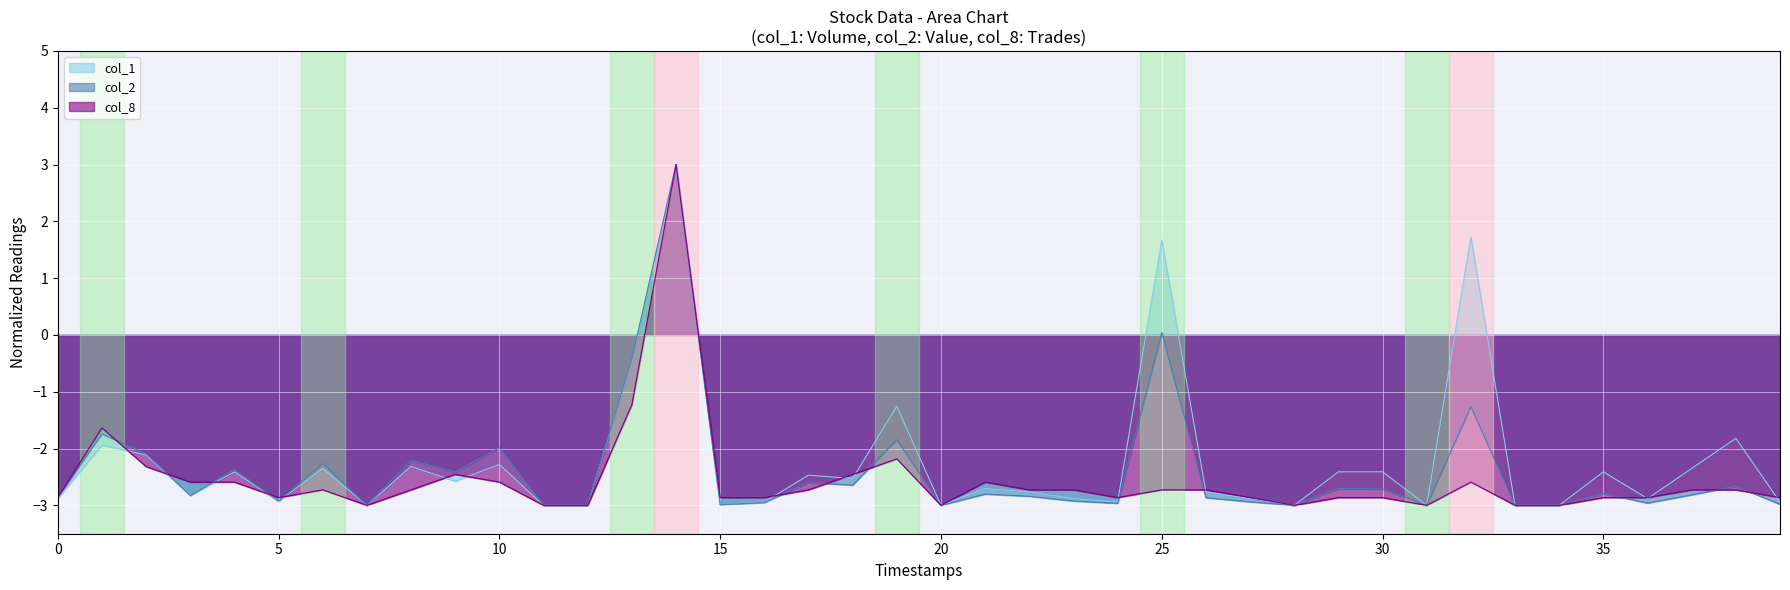

How many lines are shown in the chart?

3